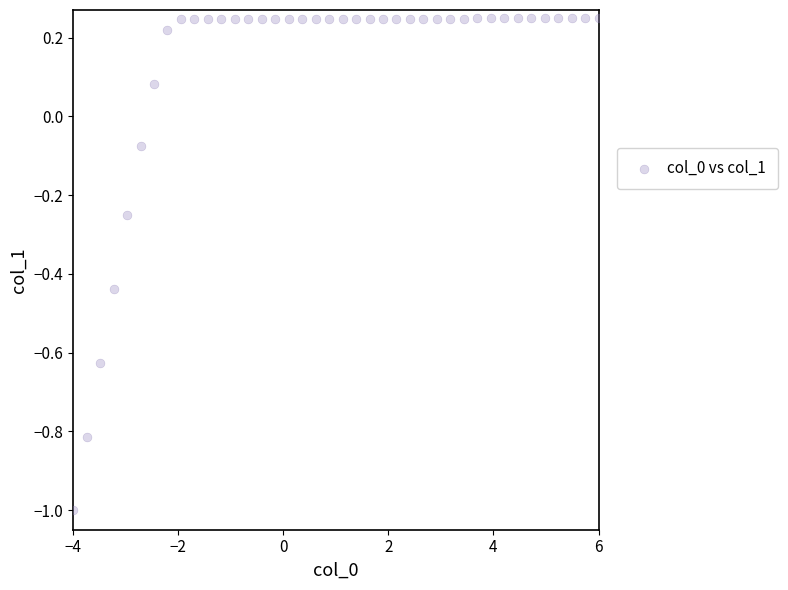

What is the range of X values (max minus min)?

10.0